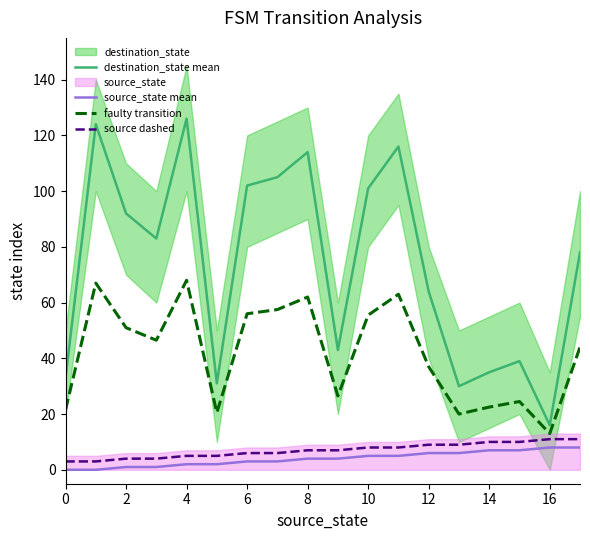

What is the difference between the maximum and minimum values in the faulty transition series?

55.0